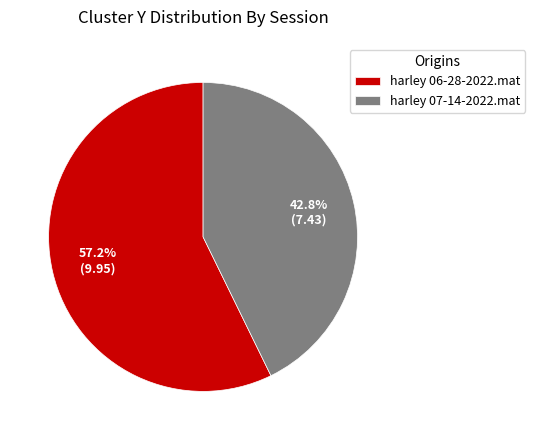

What is the largest slice in the pie chart?

harley 06-28-2022.mat